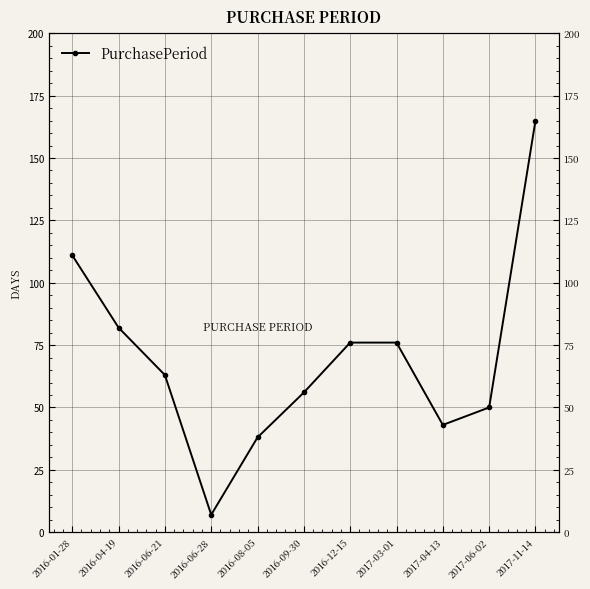

What is the greatest value displayed?

165